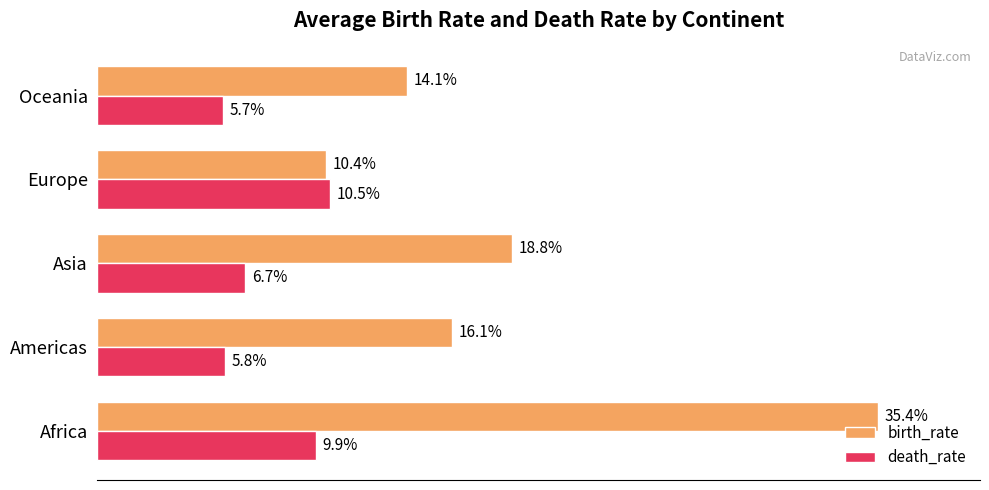

Between Africa and Europe, which series saw the biggest shift?

birth_rate